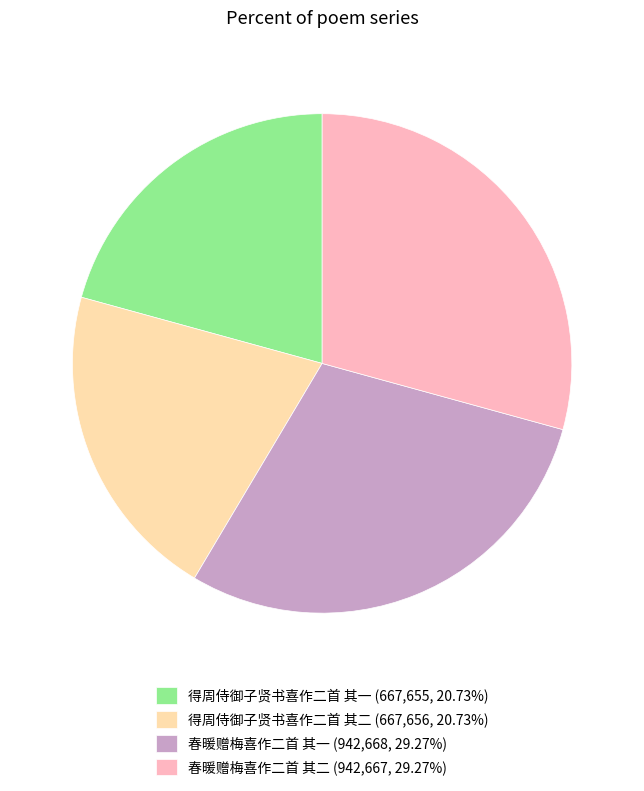

Does any single category account for the majority?

No